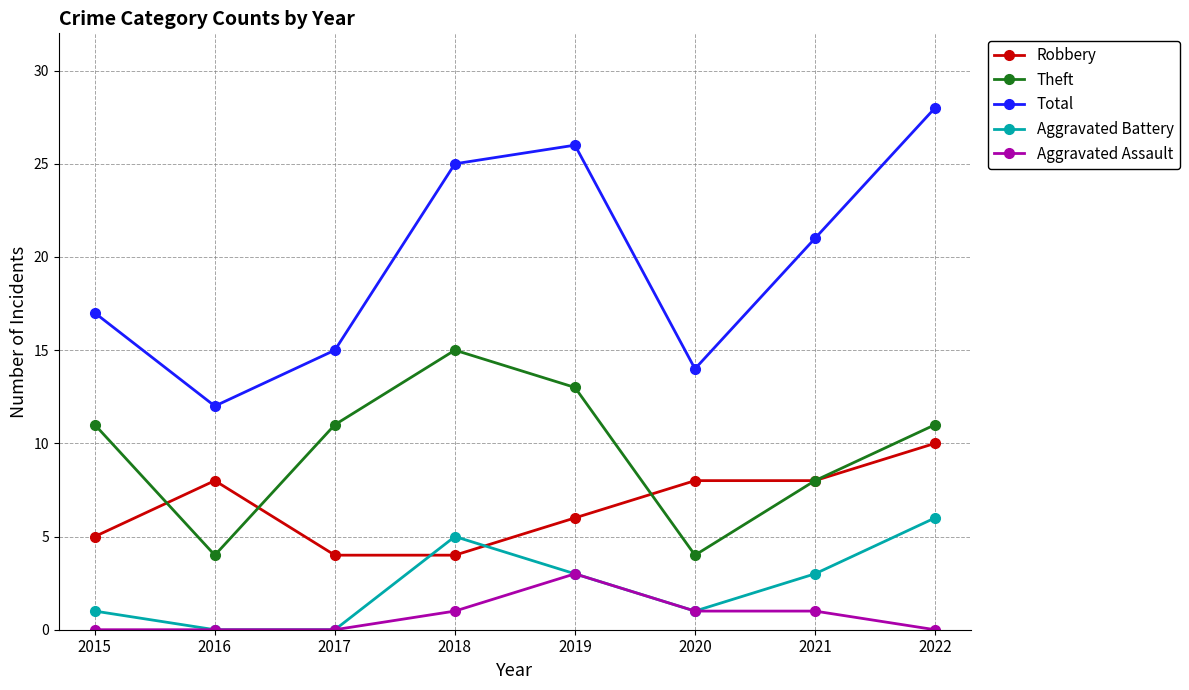

What are all the series names shown in the legend?

Robbery, Theft, Total, Aggravated Battery, Aggravated Assault